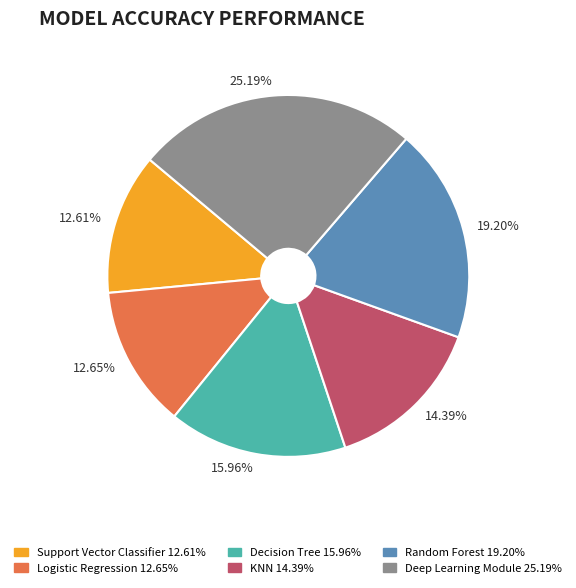

What is the largest slice in the pie chart?

Deep Learning Module